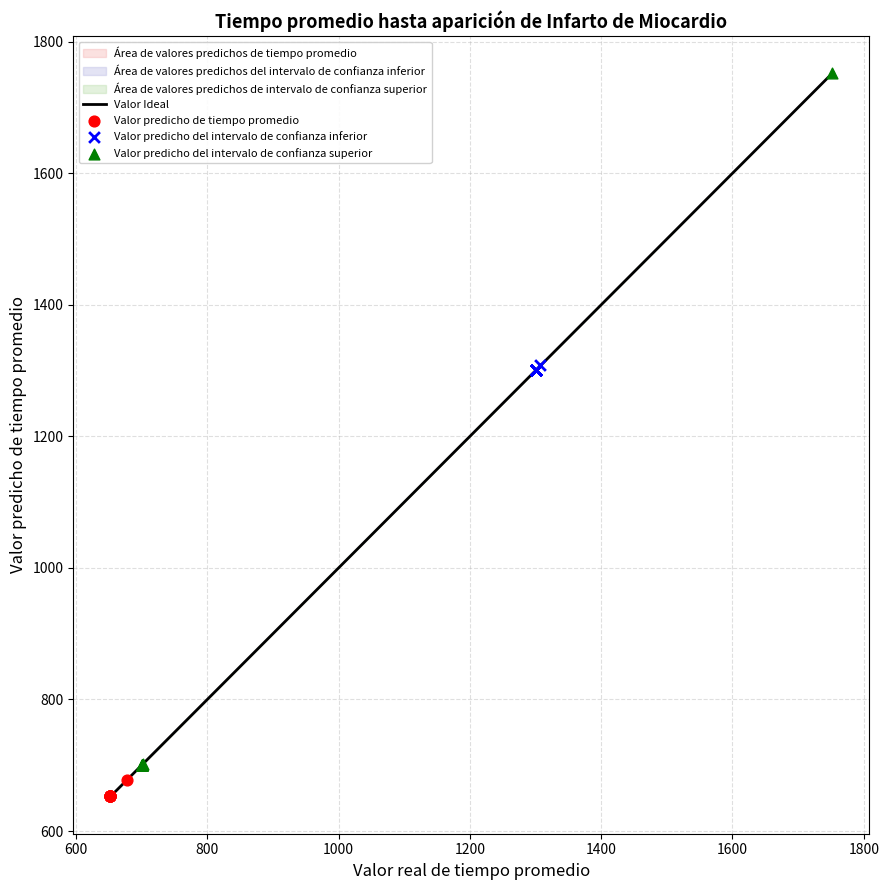

Which series reaches the maximum Y coordinate?

Valor predicho del intervalo de confianza superior